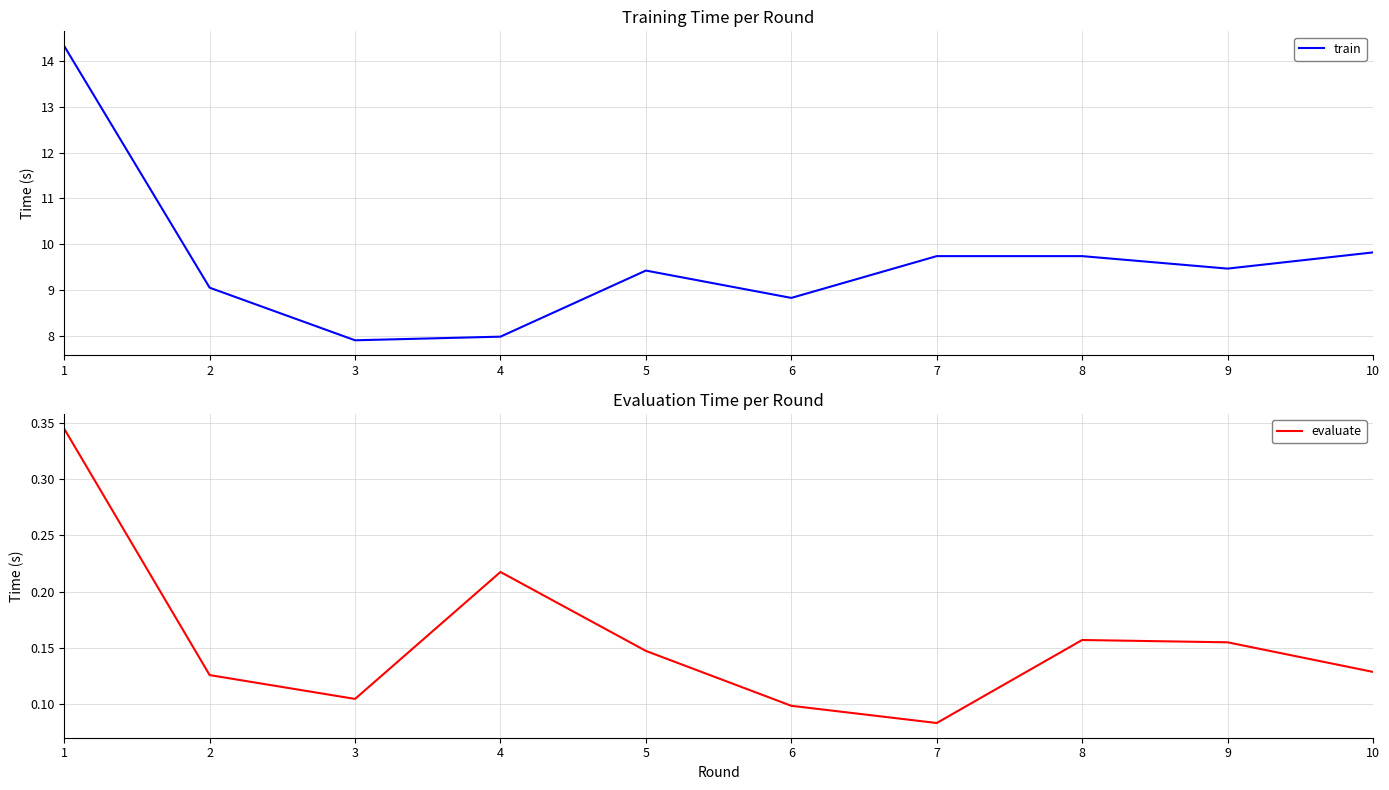

What is the minimum value for train?

7.9